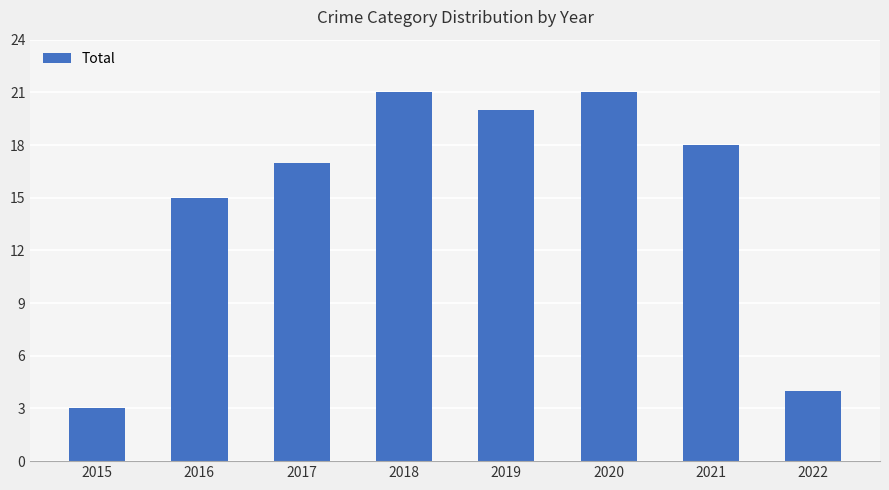

What is the greatest value displayed?

21